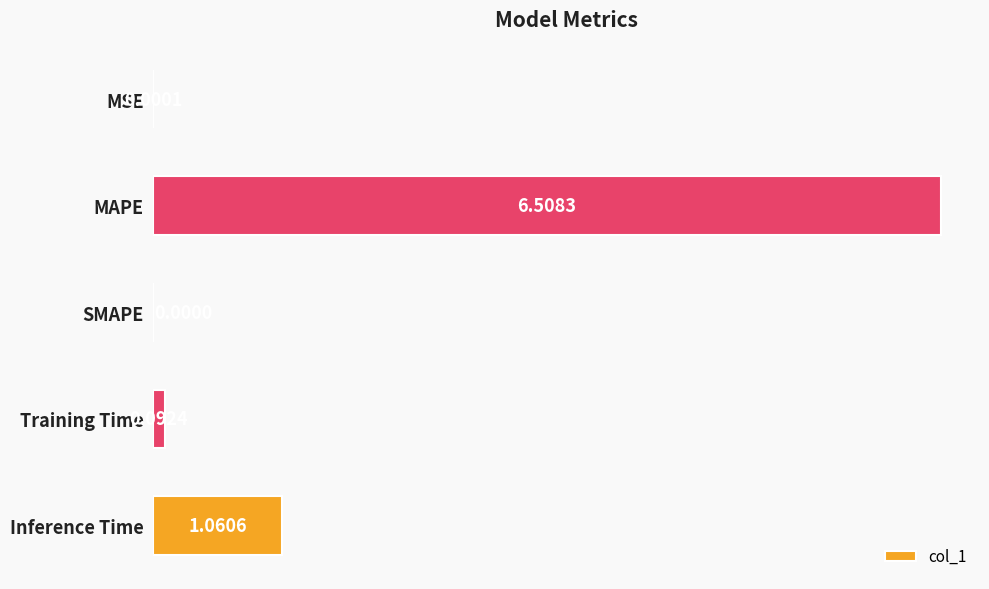

Which has a higher value, Training Time or MSE?

Training Time